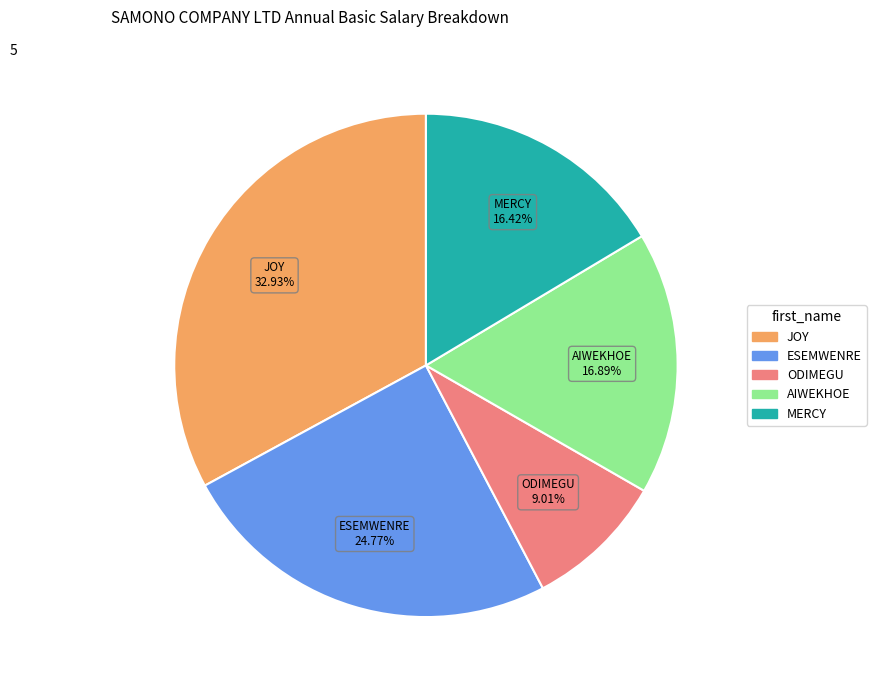

True or false: MERCY accounts for 16% of the total.

True